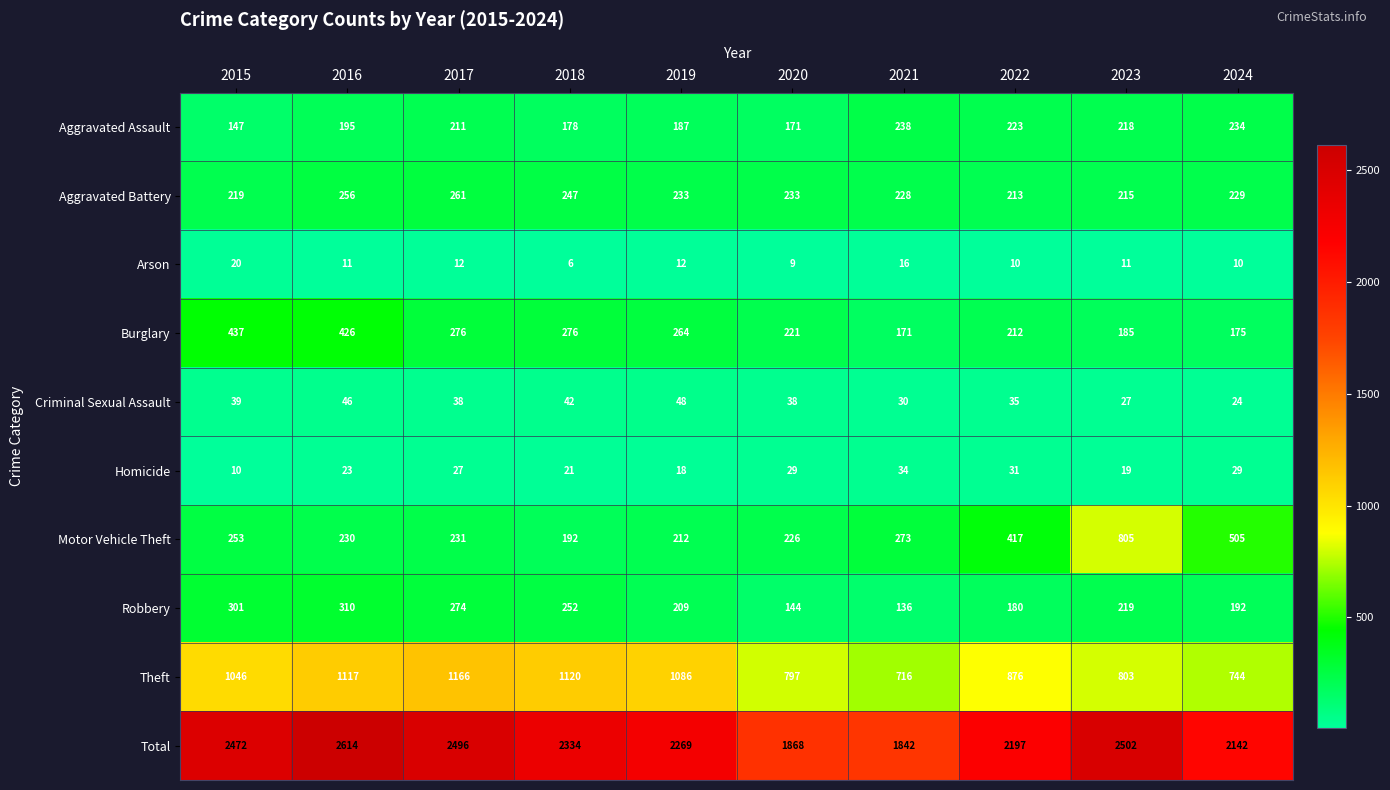

How many series are shown in this chart?

10